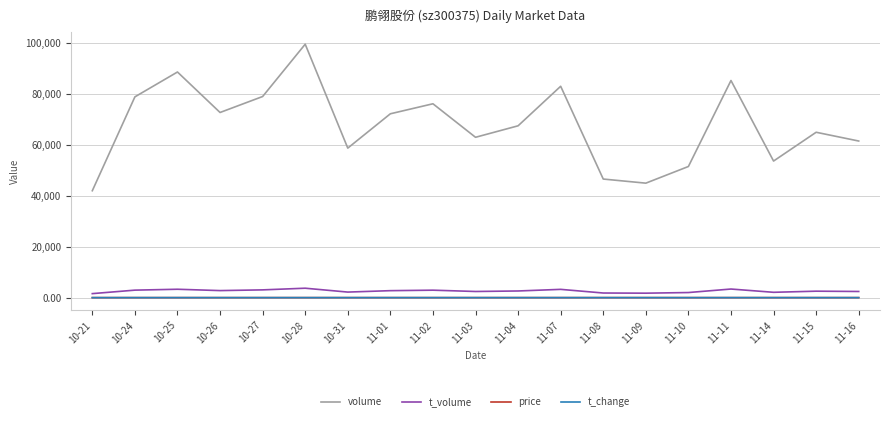

The value of volume at 10-25 is 122619.3. True or false?

False